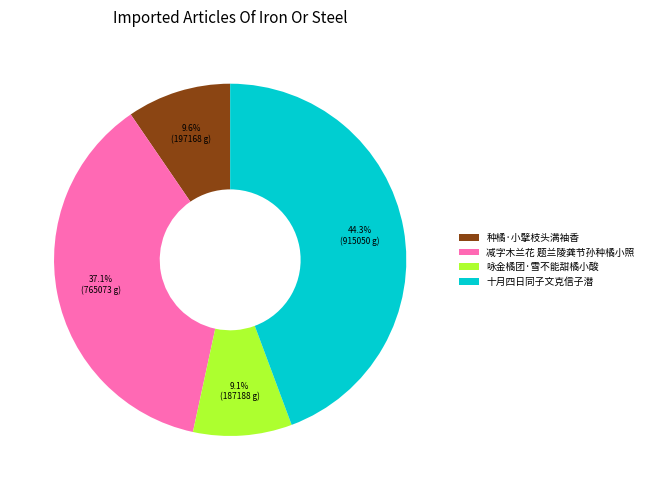

Is it true that 减字木兰花 题兰陵龚节孙种橘小照 is 43% of the pie?

False